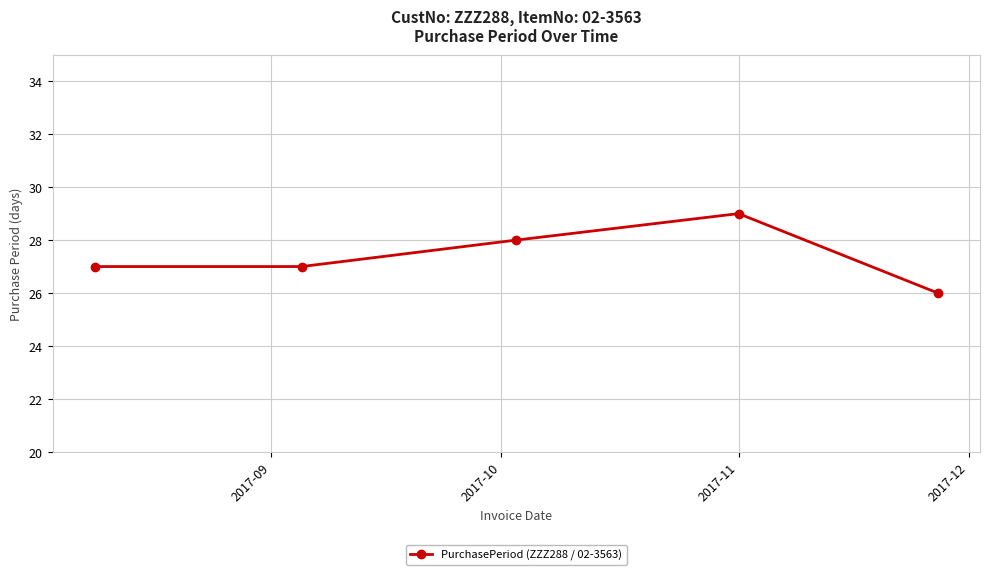

What is the value of the 5th point from the left?

26